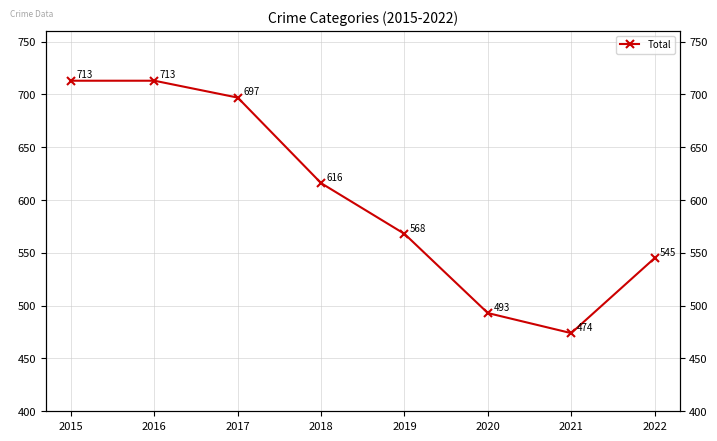

List the labels in order of value, largest first.

2015, 2016, 2017, 2018, 2019, 2022, 2020, 2021